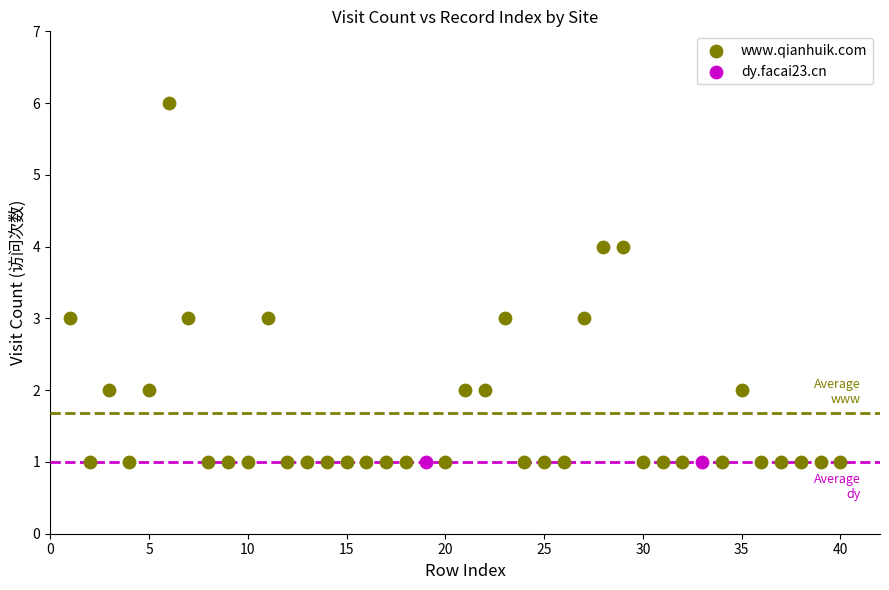

What are all the series names shown in the legend?

www.qianhuik.com, dy.facai23.cn